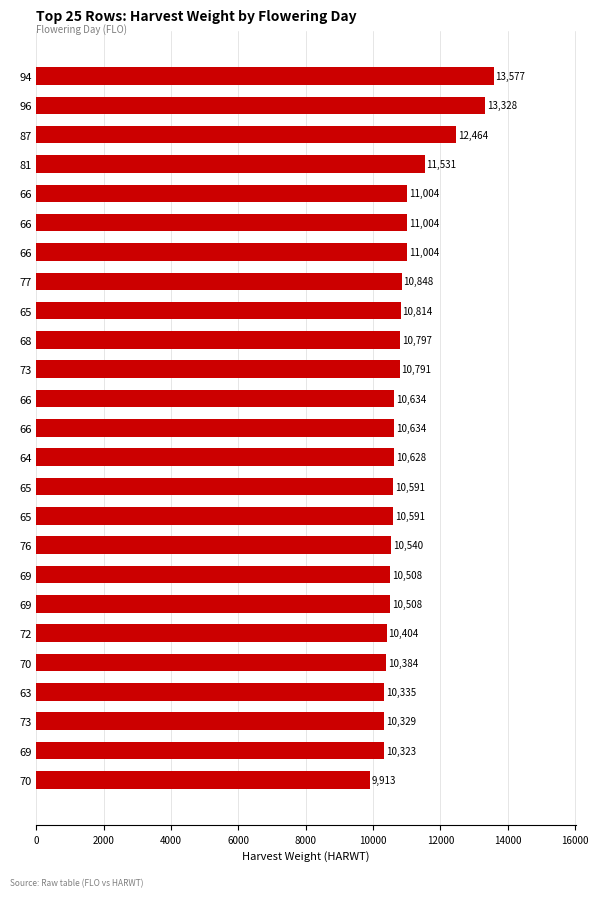

What is the smallest value displayed?

9913